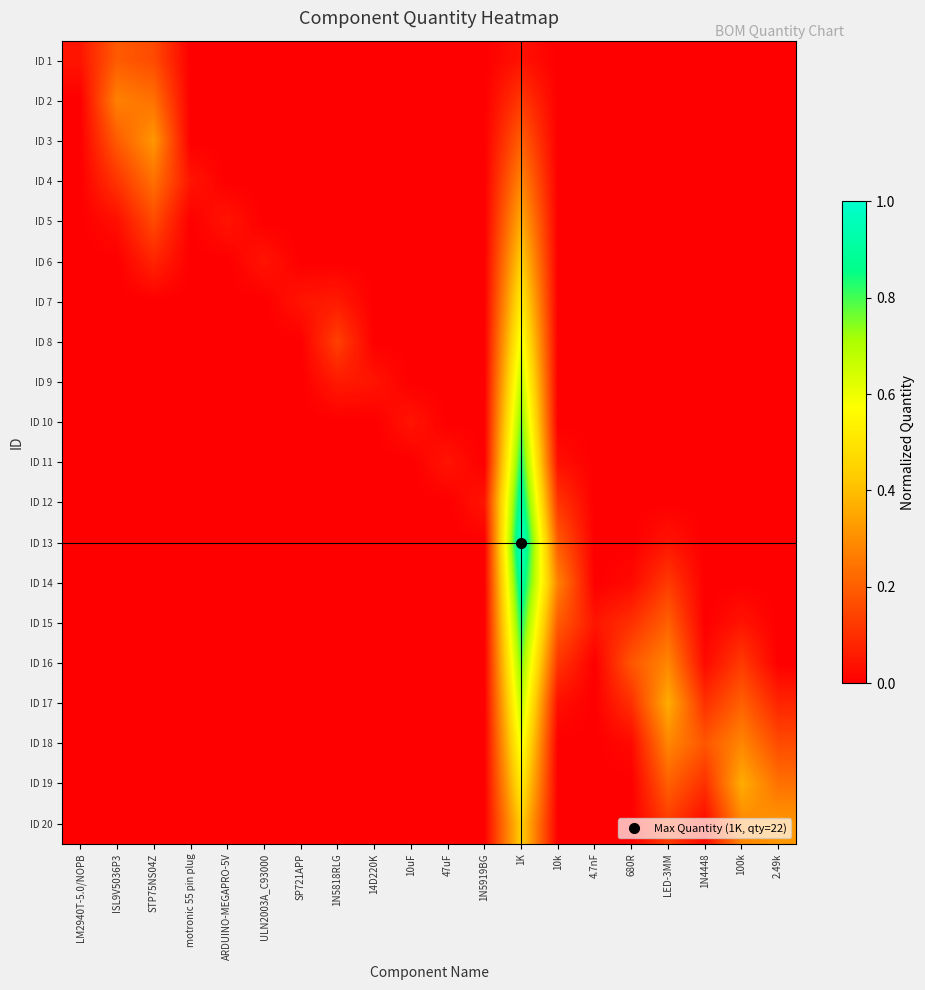

How many data points does each series have?

20